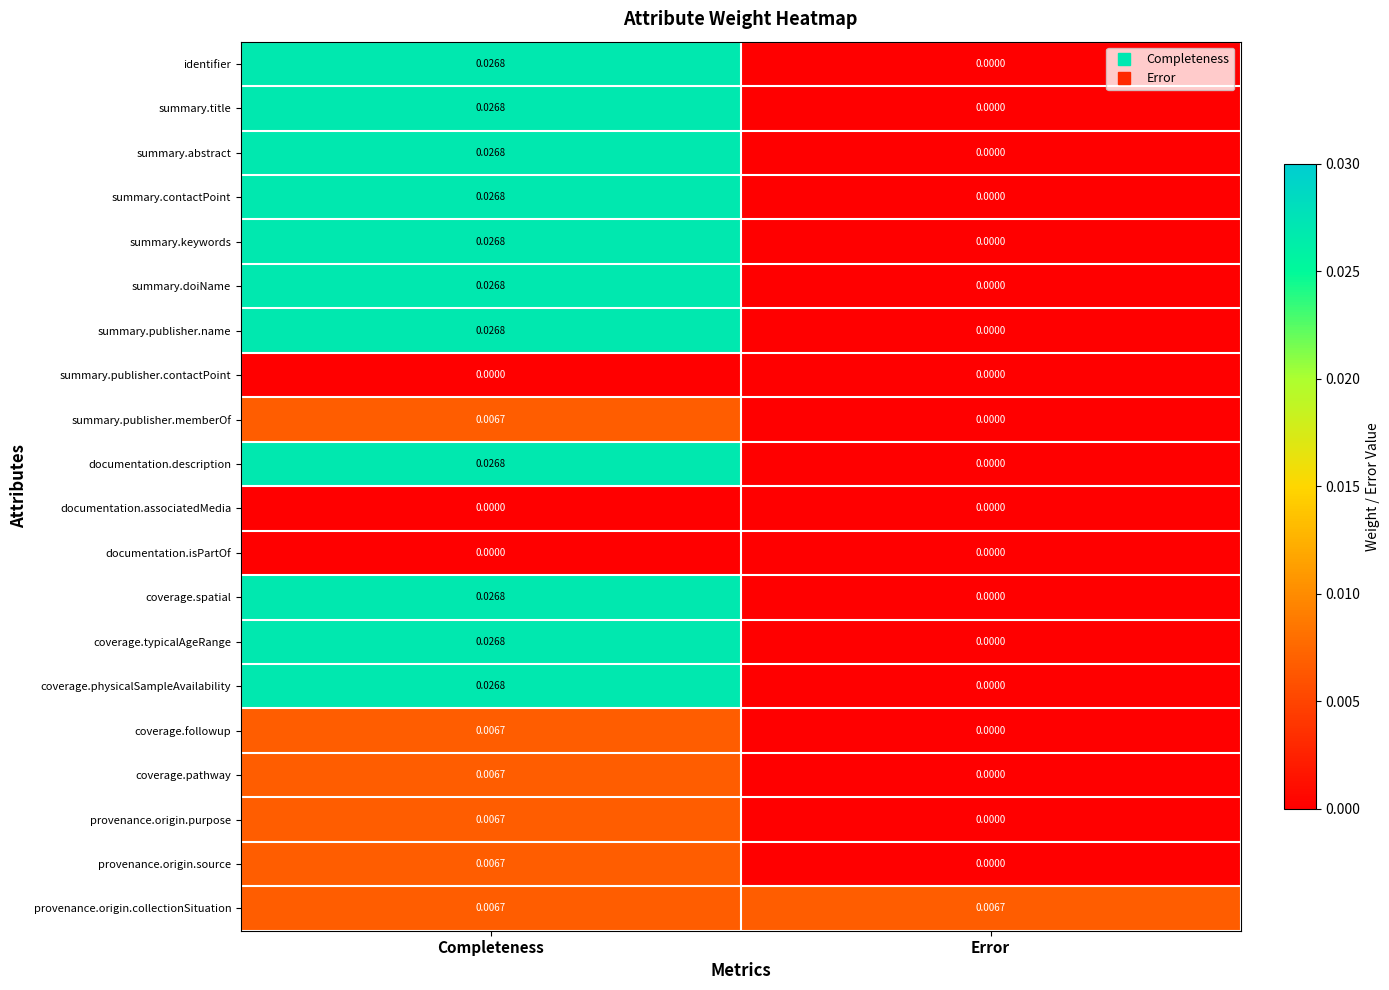

Rank the categories by coverage.typicalAgeRange value from highest to lowest.

Completeness, Error